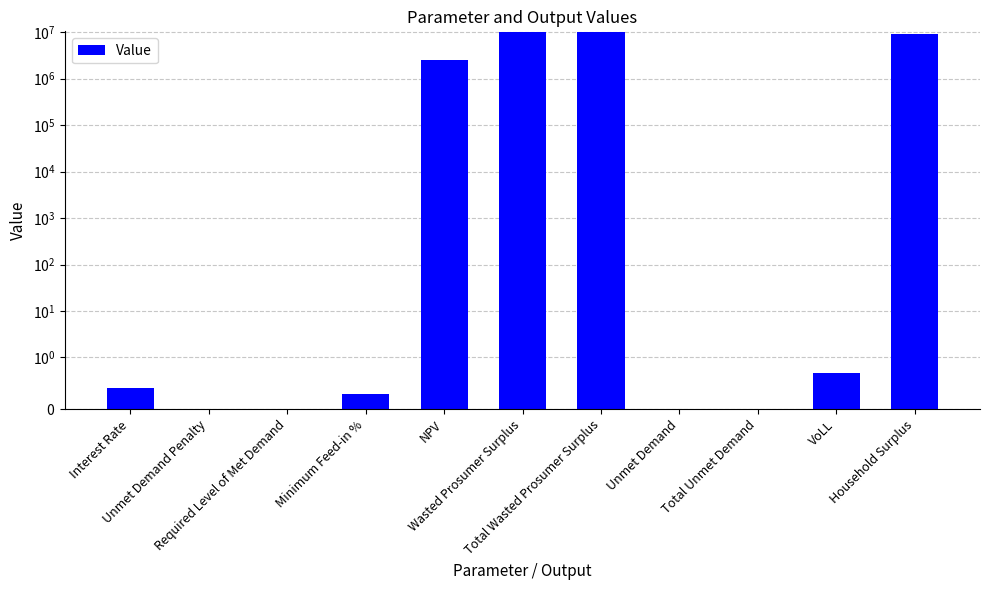

Reading left to right, extract all data points from this chart.

0.4	0.0	0.0	0.3	2488062.4	9956801.4	9956801.4	0.0	0.0	0.7	9250879.6